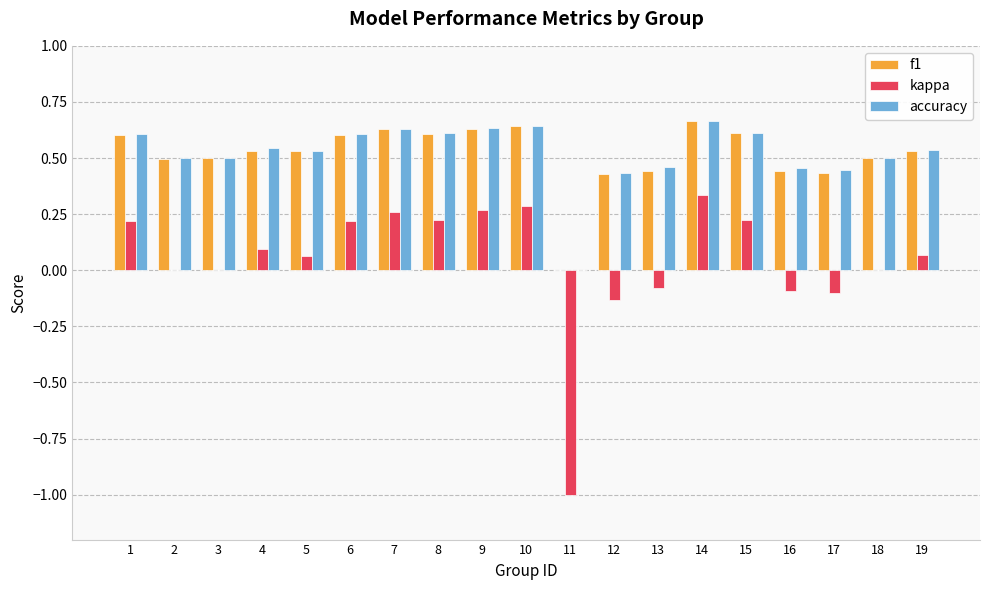

What is the total value across all series at 7?

1.5